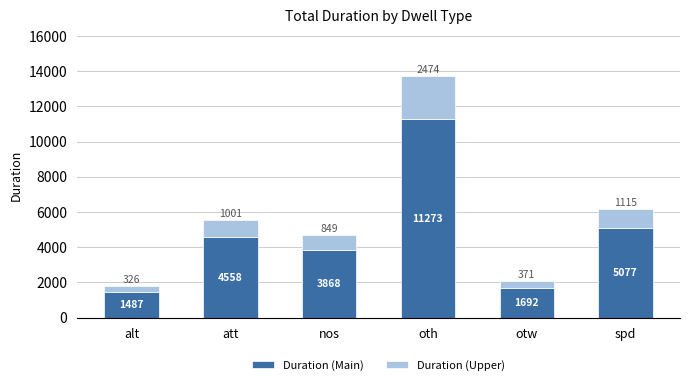

Which category has the lowest value in the Duration (Main) series?

alt